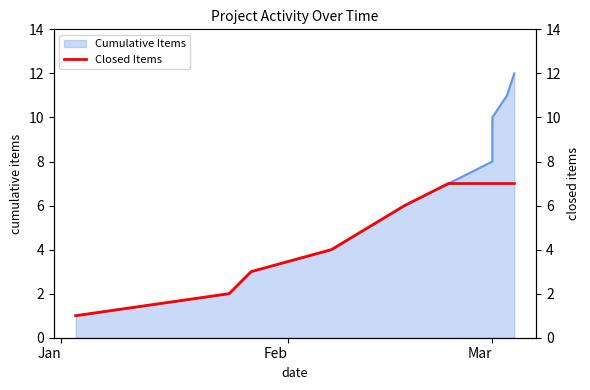

Which label corresponds to the smallest value in the chart?

Jan